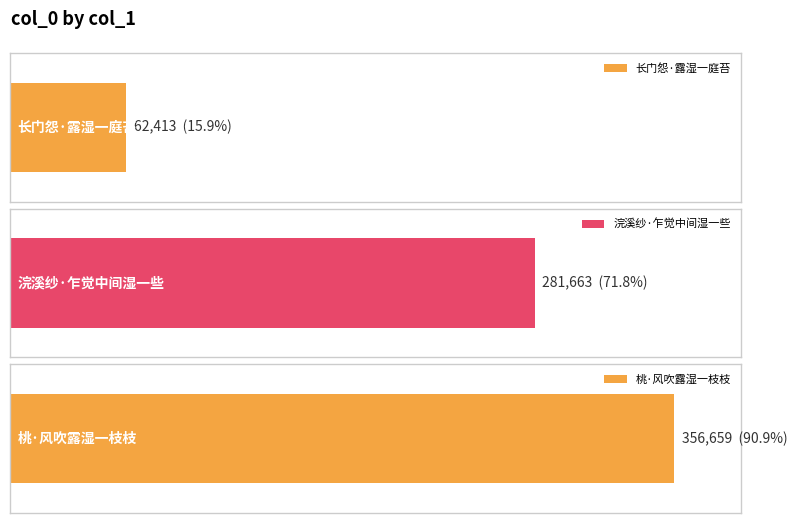

What is the minimum value shown in the chart?

62413